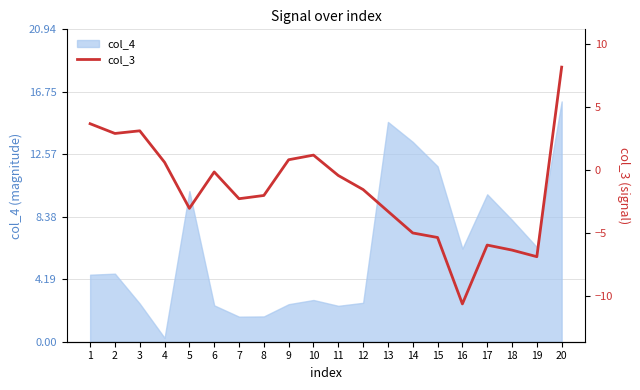

How many categories are shown in the chart?

20